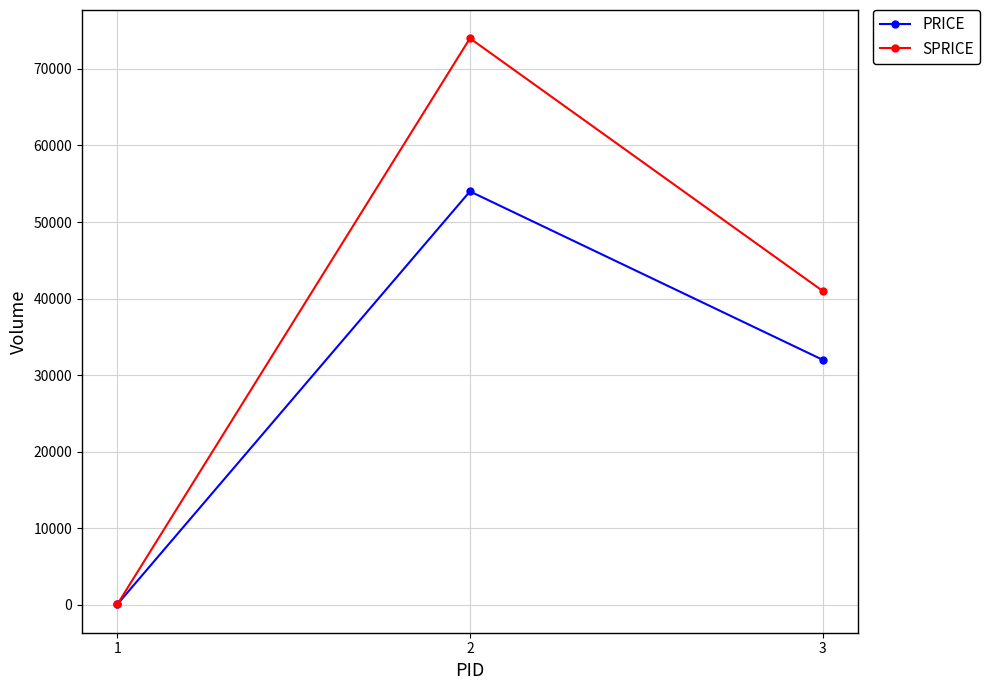

Reading right to left, list all the values displayed in this chart.

PRICE: 32000	54000	40
SPRICE: 41000	74000	45